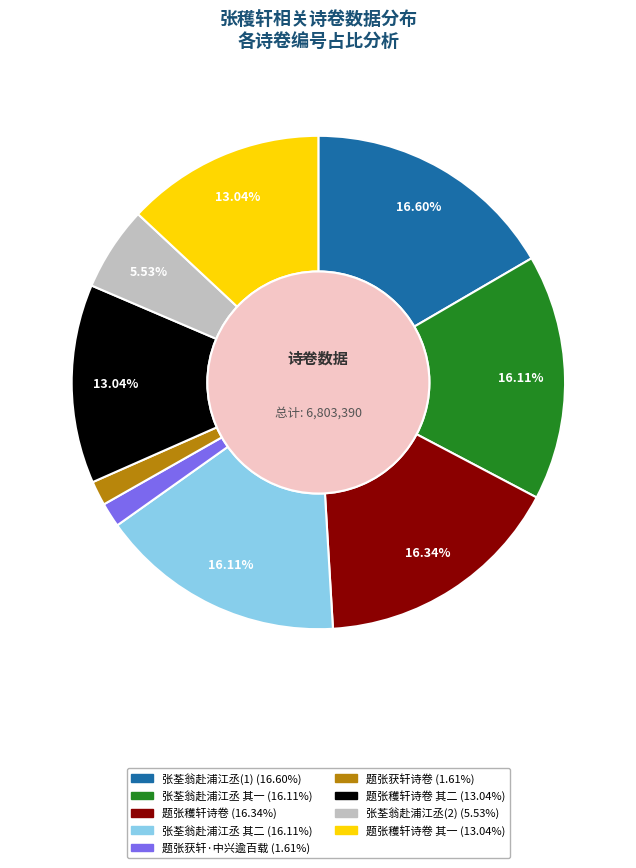

Does any single category account for the majority?

No